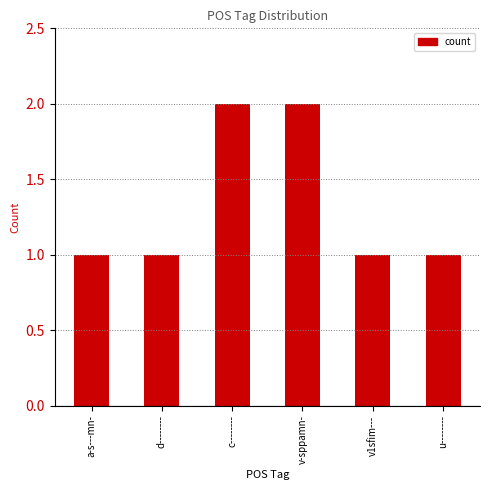

Is it true that the value at v-sppamn- is 3?

False